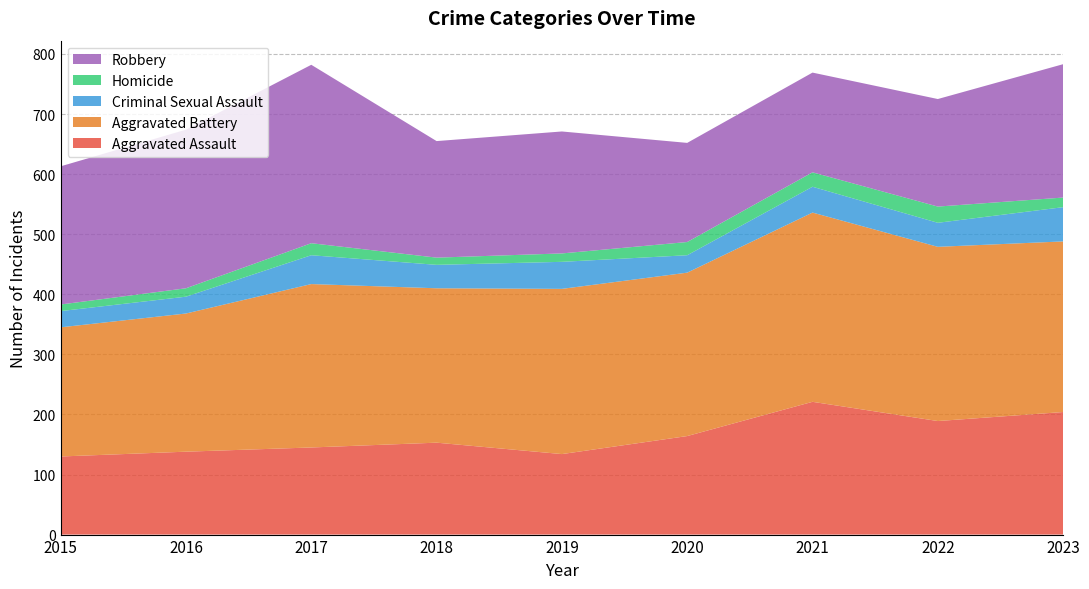

Reading left to right, what are all the values shown in this chart?

Aggravated Assault: 2015=130	2016=138	2017=145	2018=153	2019=134	2020=164	2021=221	2022=189	2023=204
Aggravated Battery: 2015=215	2016=230	2017=272	2018=257	2019=275	2020=272	2021=315	2022=290	2023=284
Criminal Sexual Assault: 2015=27	2016=28	2017=48	2018=39	2019=45	2020=29	2021=43	2022=40	2023=57
Homicide: 2015=11	2016=14	2017=20	2018=12	2019=14	2020=22	2021=24	2022=27	2023=16
Robbery: 2015=230	2016=264	2017=297	2018=194	2019=203	2020=165	2021=166	2022=179	2023=222